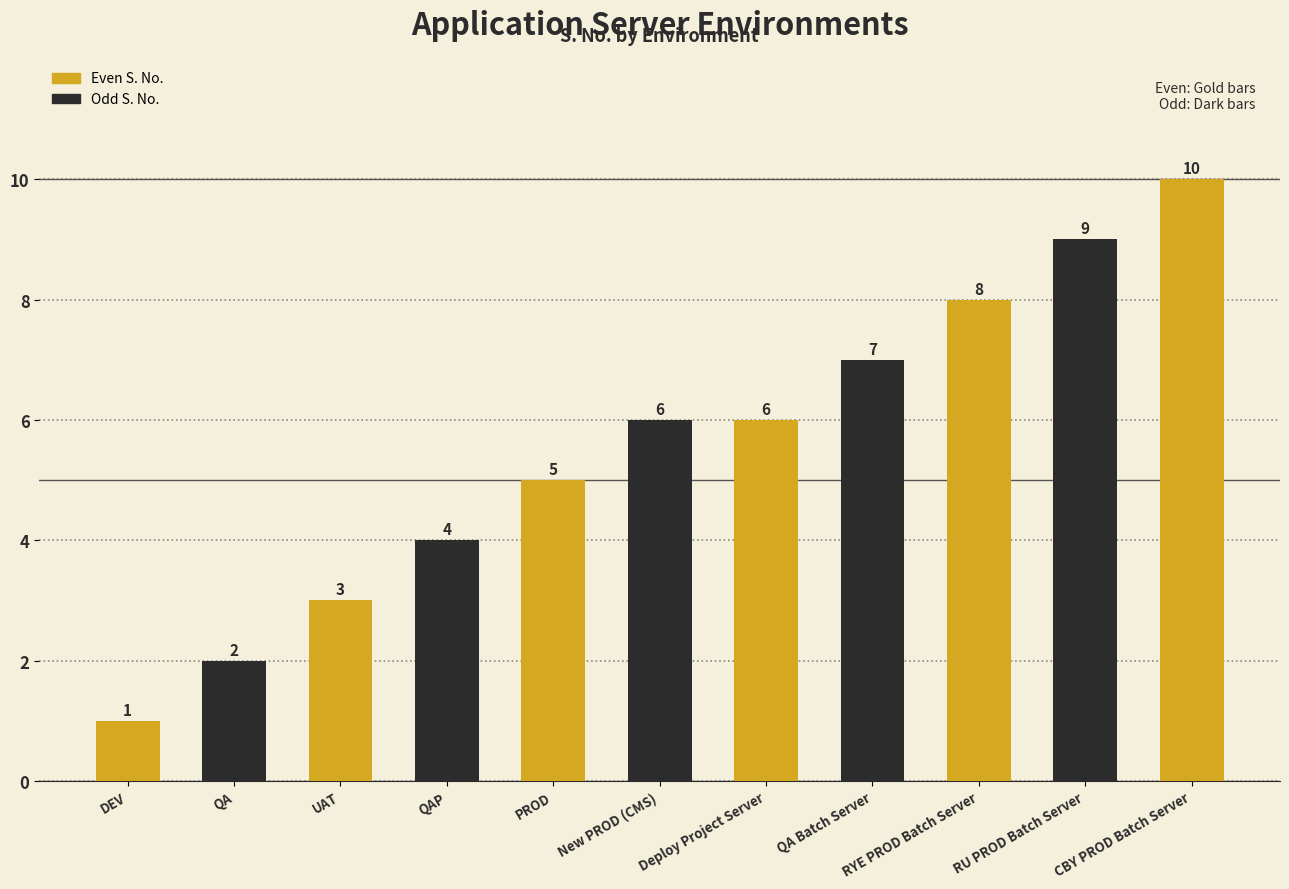

What is the change in value from QA to RU PROD Batch Server?

+7